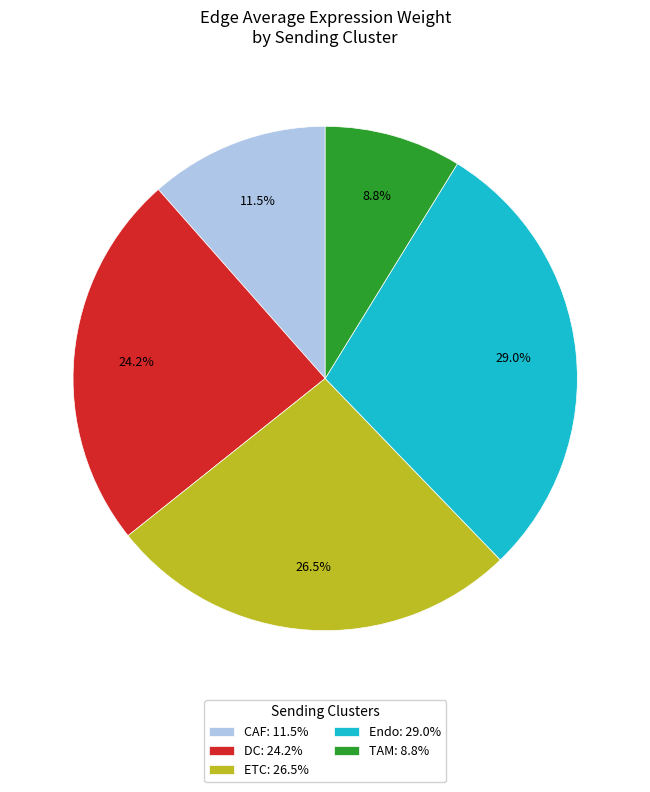

Is the sum of TAM: 8.8% and DC: 24.2% greater than half?

No